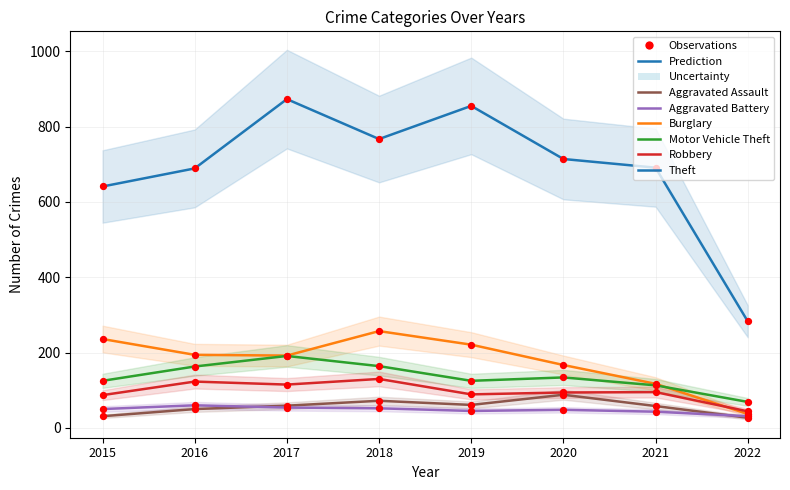

Which series contains the lowest Y value?

Aggravated Assault